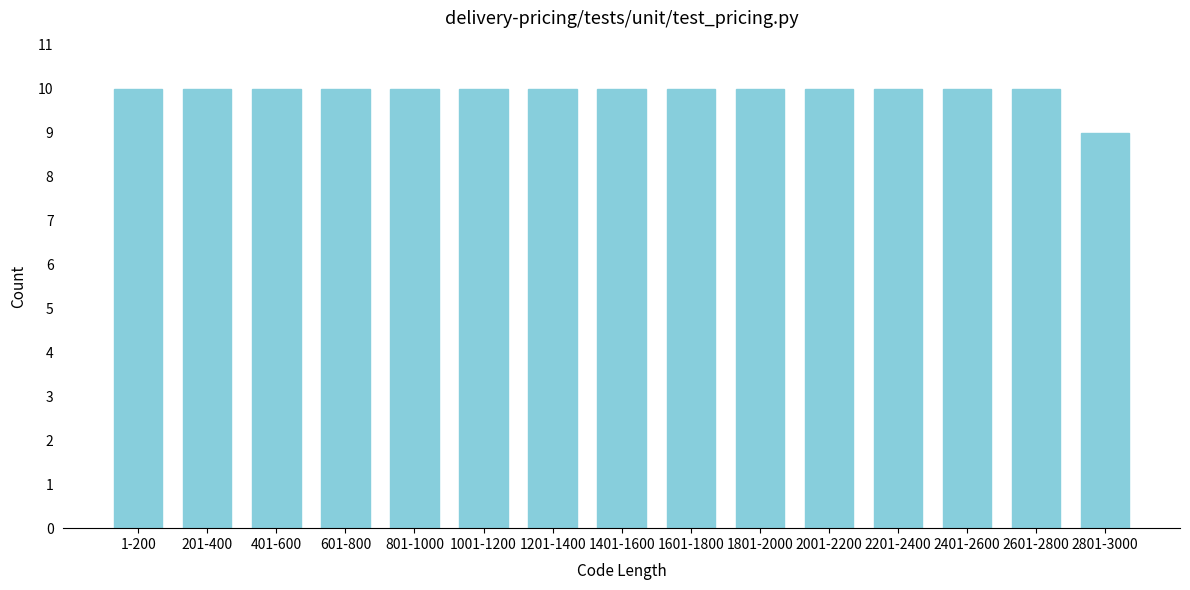

Reading left to right, extract all data points from this chart.

10	10	10	10	10	10	10	10	10	10	10	10	10	10	9